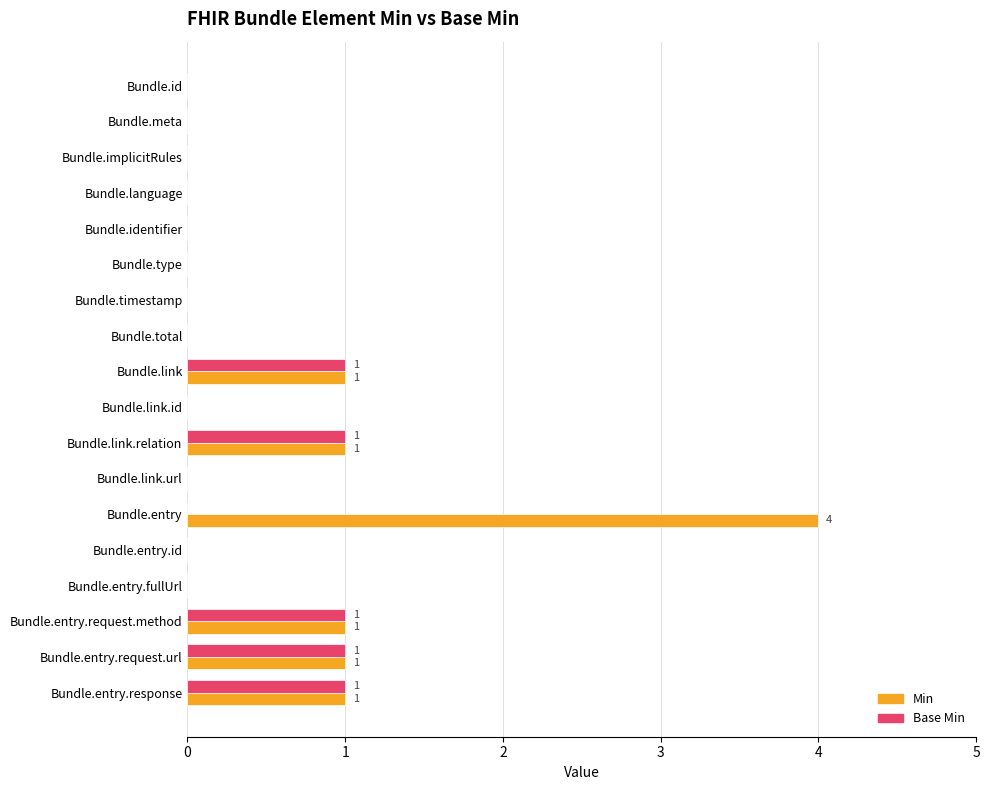

Which series has the largest total across all categories?

Min